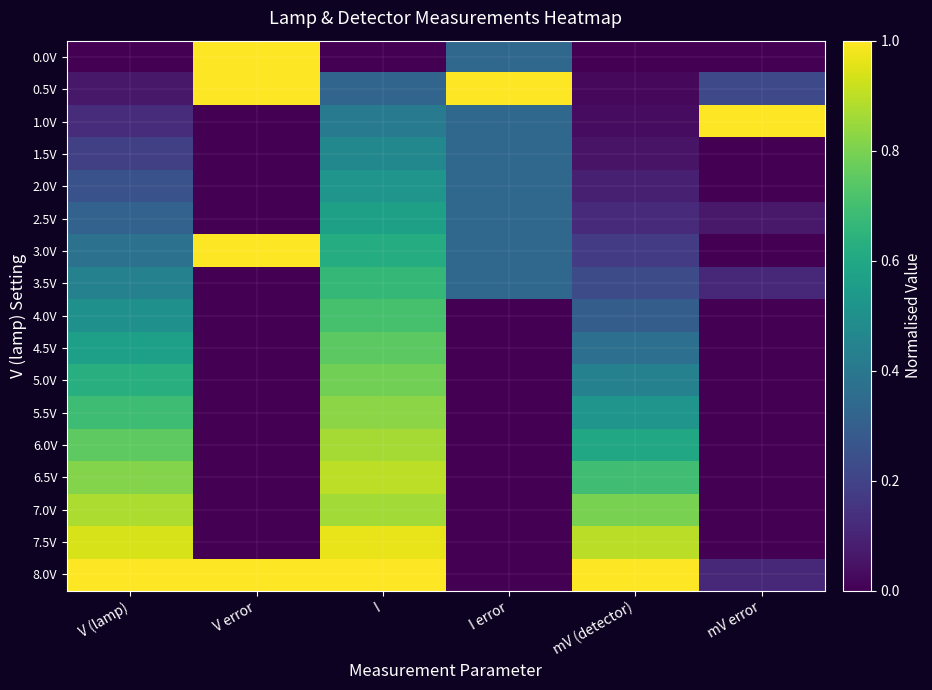

What is the total value across all series at V (lamp)?

8.5